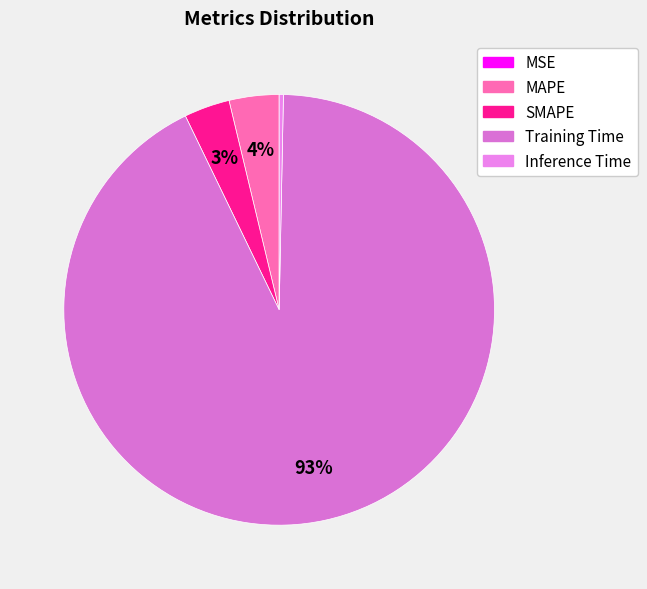

Is there any slice that represents more than half of the pie?

Yes